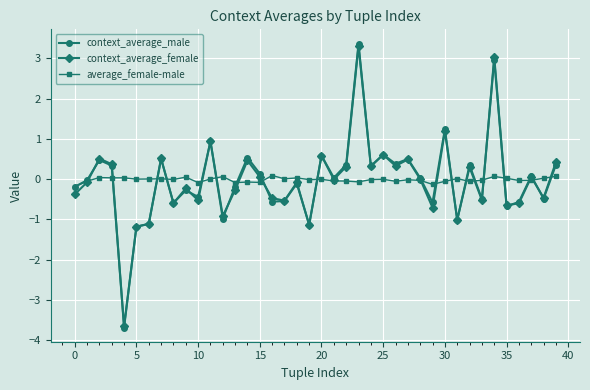

Which series has the widest spread of values?

context_average_male